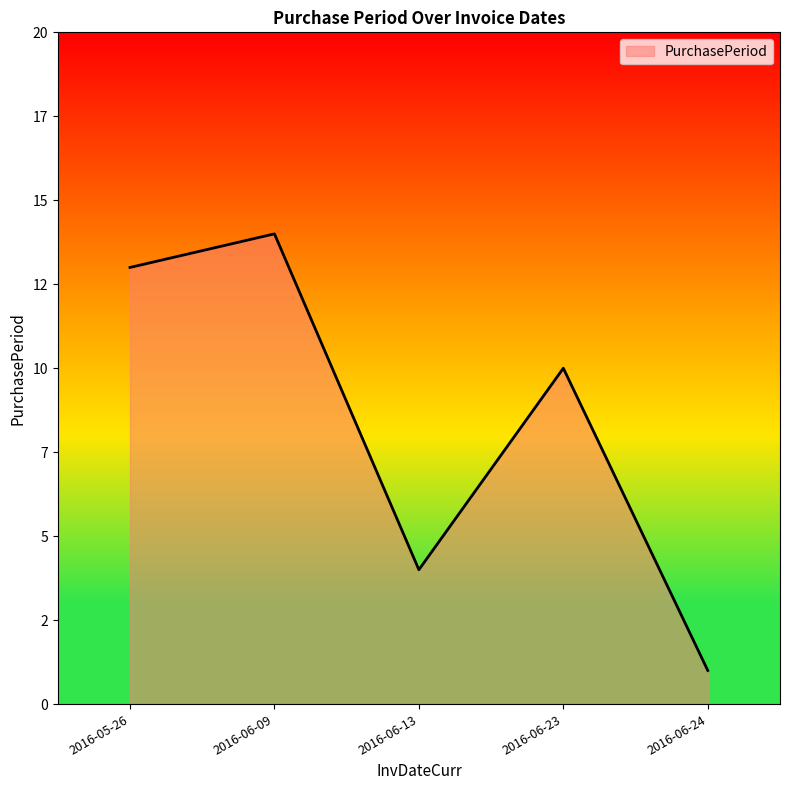

What position from the left is 2016-06-23?

4